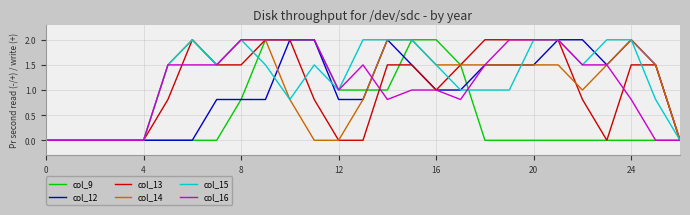

True or false: col_15 and col_12 intersect in this chart.

True